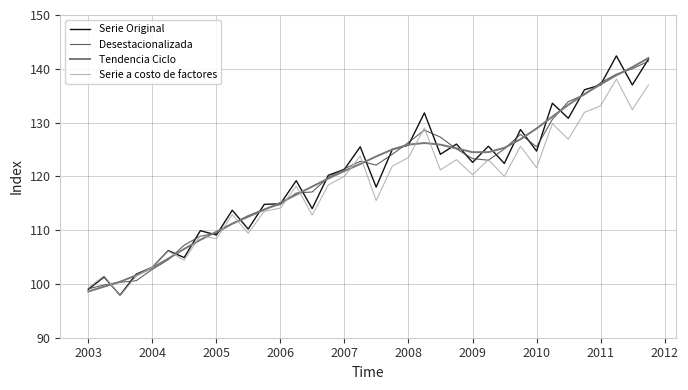

What is the lowest value of the Desestacionalizada series?

99.1